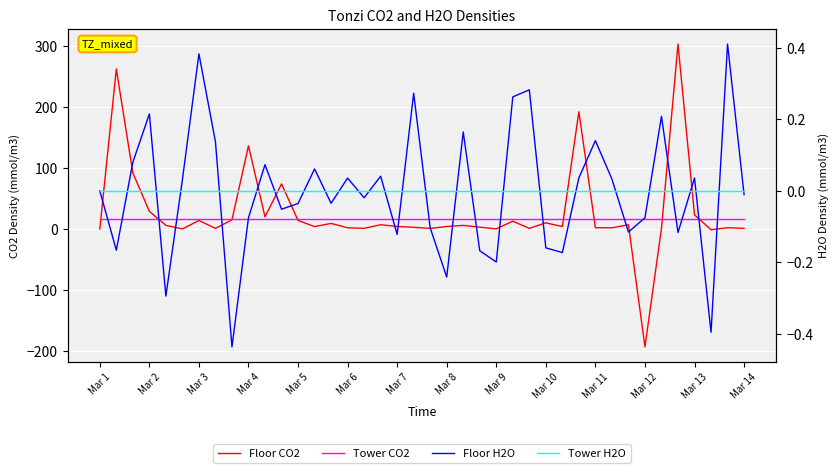

Which series changed the most between 14 and 22?

Floor CO2